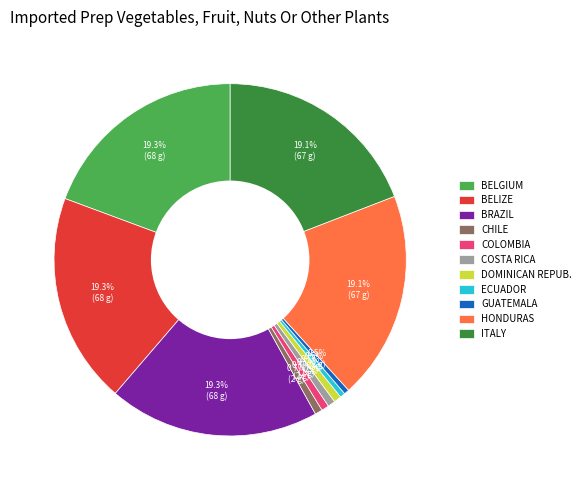

Between HONDURAS and COLOMBIA, which is larger?

HONDURAS